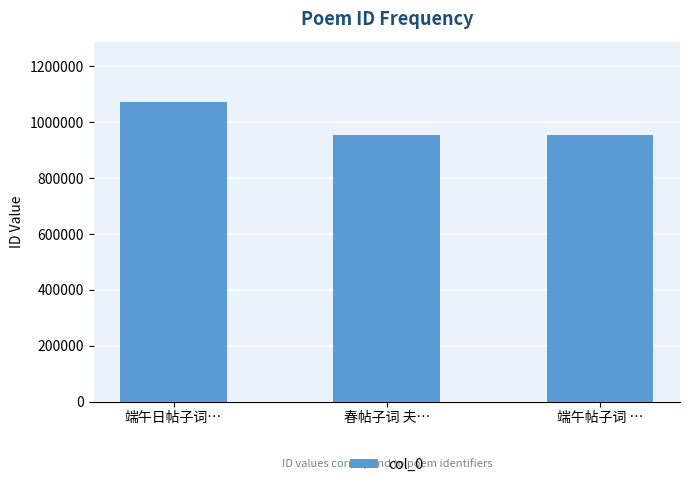

What is the change in value from 端午日帖子词… to 端午帖子词 …?

-120532